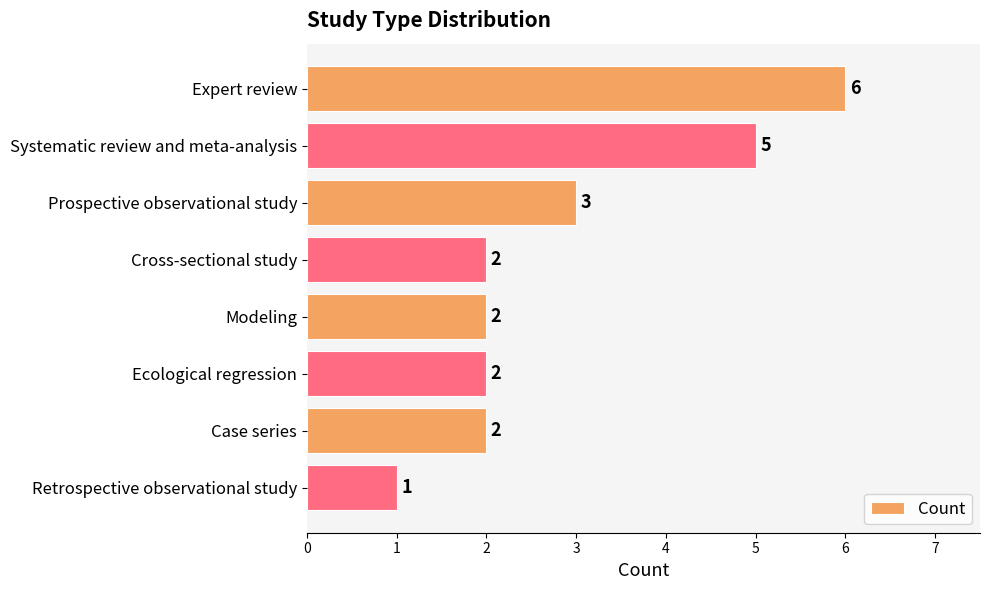

Where is the data nearest to the value 3?

Prospective observational study